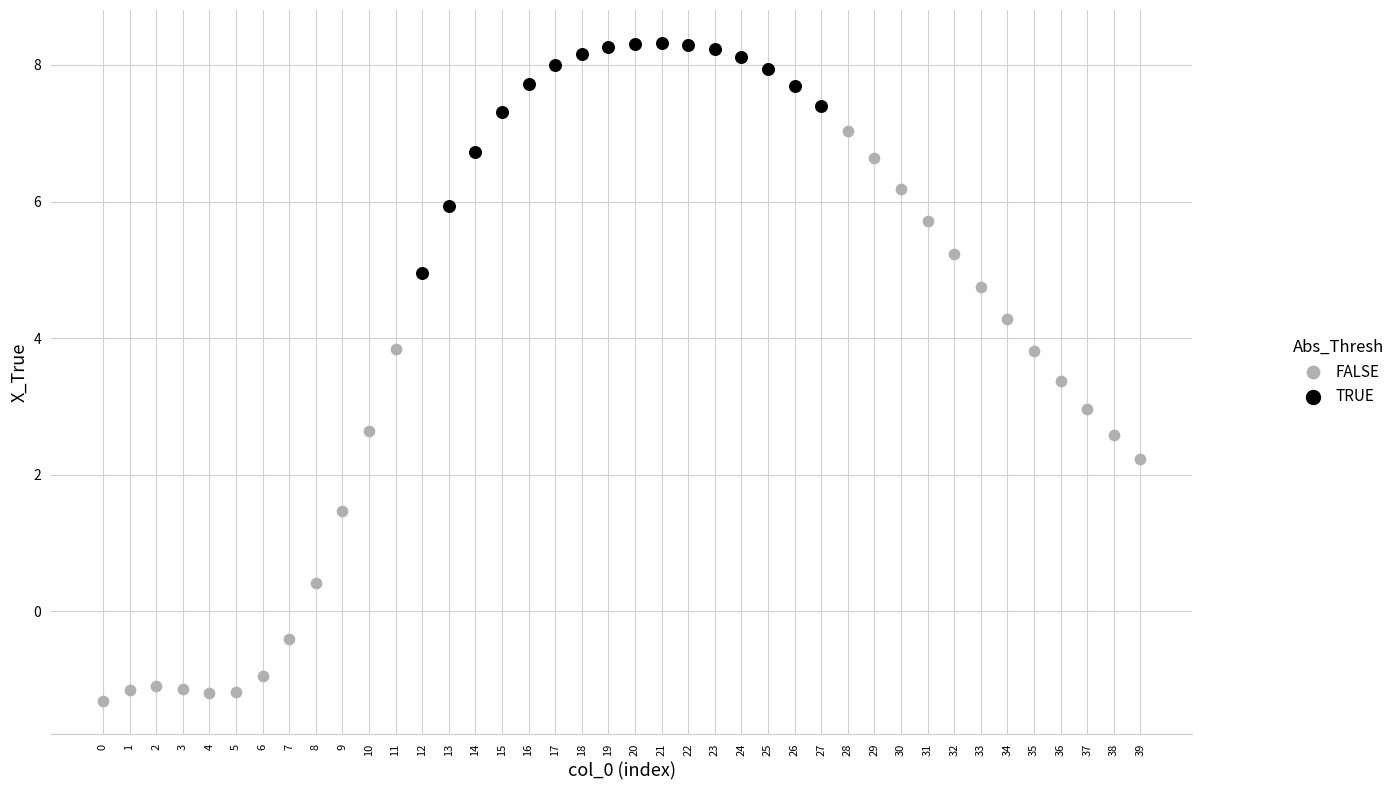

Which series contains the lowest Y value?

FALSE